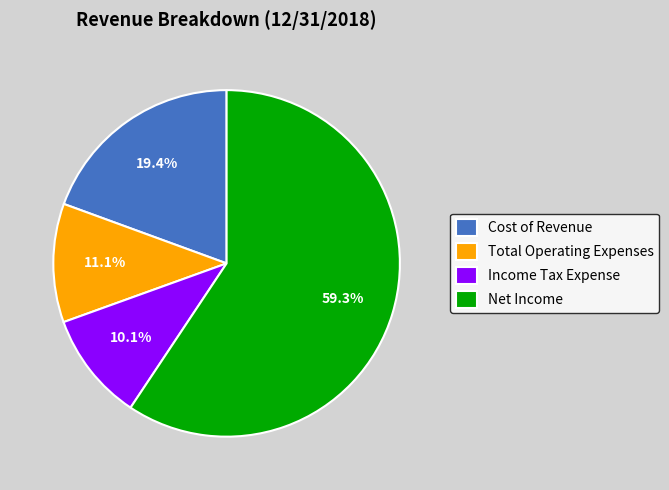

How many segments does this pie chart have?

4